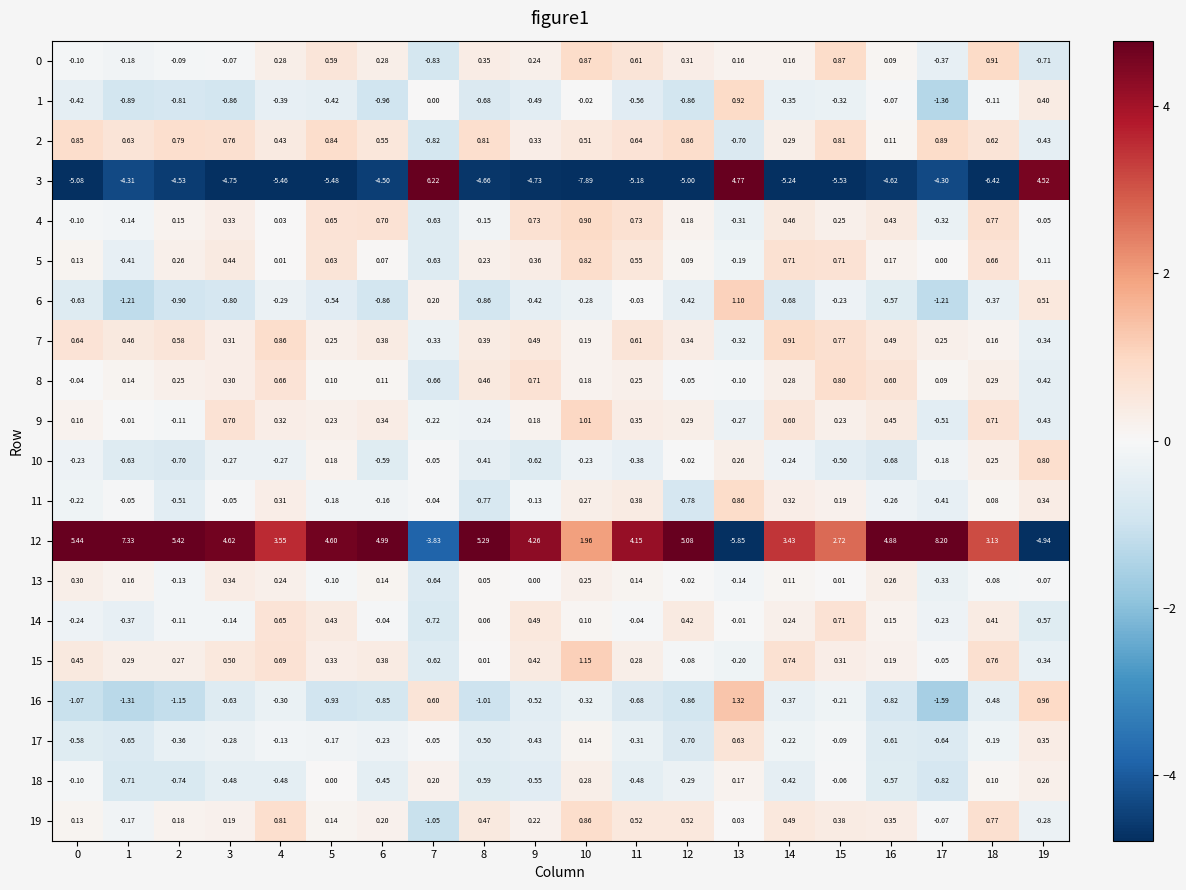

Count the number of data series in this chart.

20